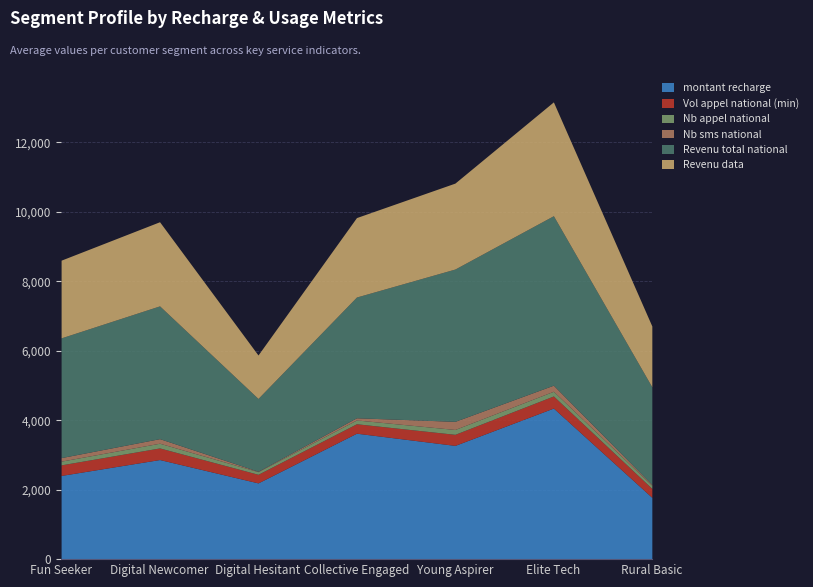

What is the value of the Revenu data point at the 3rd from the left?

1251.6